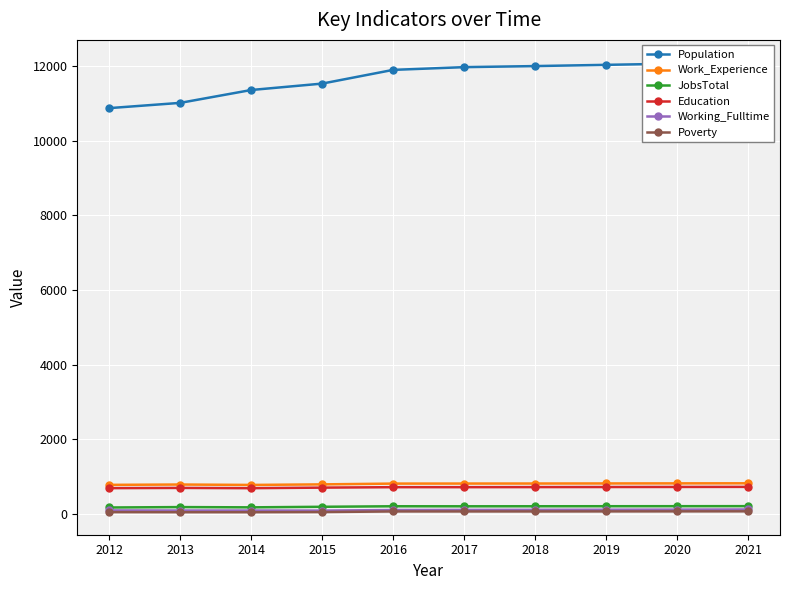

What is the value of the Poverty point at the 2nd from the left?

40